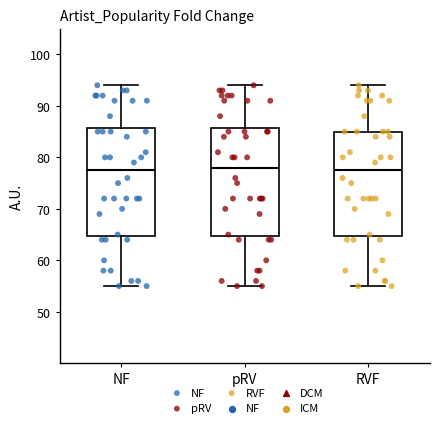

Where is the lower edge of the box for NF on the y-axis? The values are not printed on the chart, so give them approximately, as read against the axis.

65